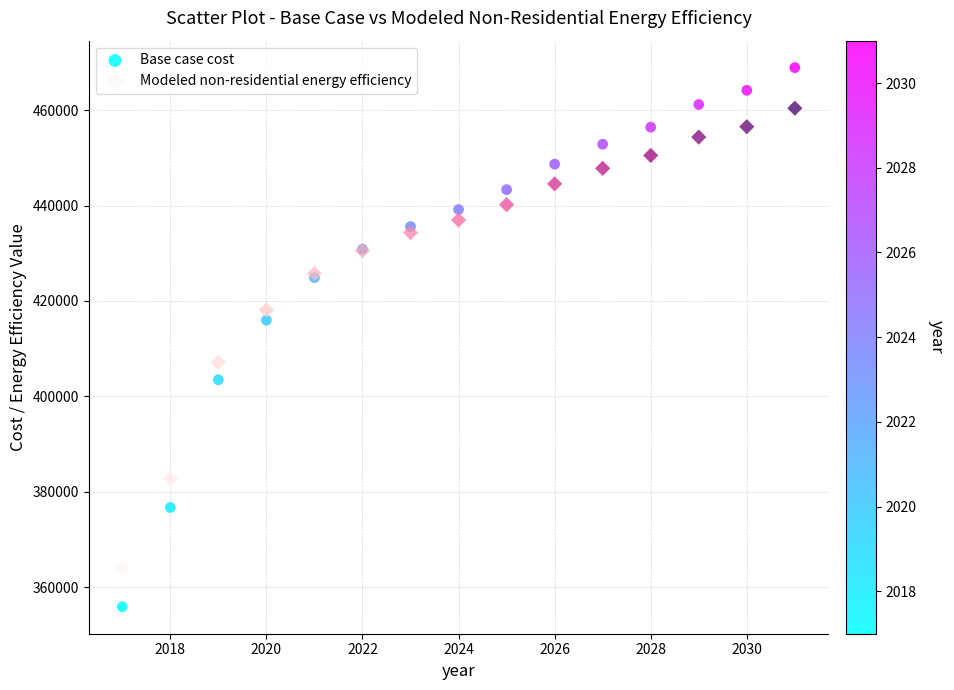

Which series reaches the maximum Y coordinate?

Base case cost